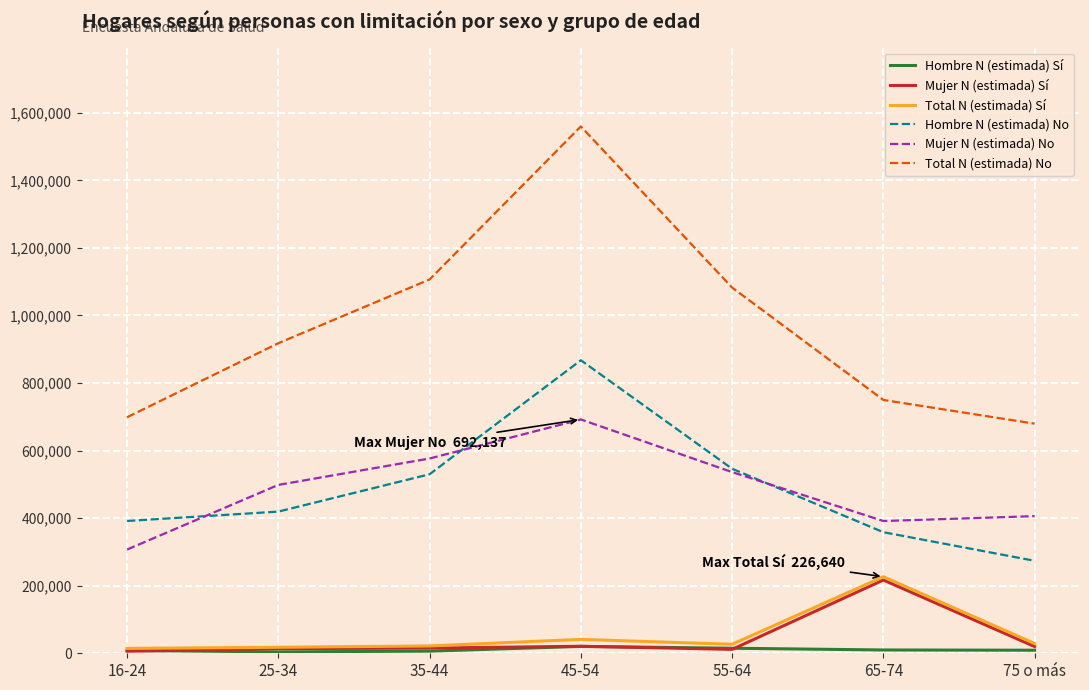

What is the difference between the maximum and minimum values in the Total N (estimada) No series?

879904